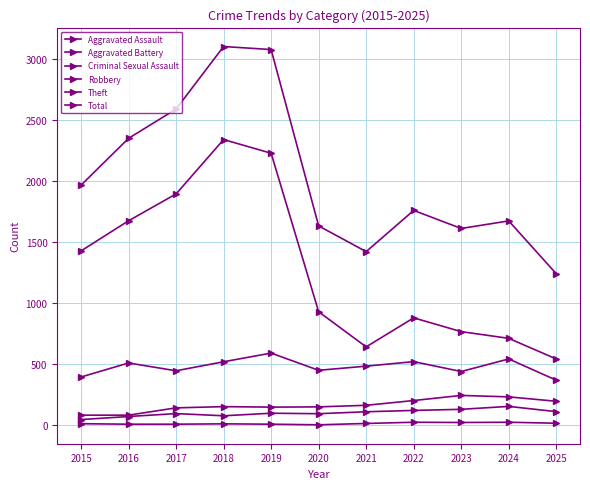

How many data points in Aggravated Battery are less than 152?

5